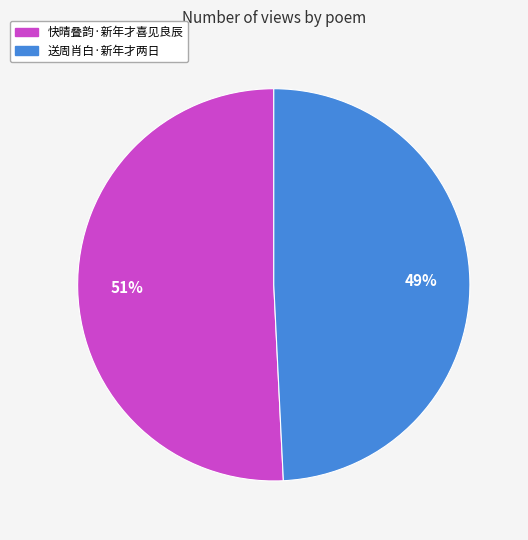

To the nearest percent, what is the average slice percentage?

50%